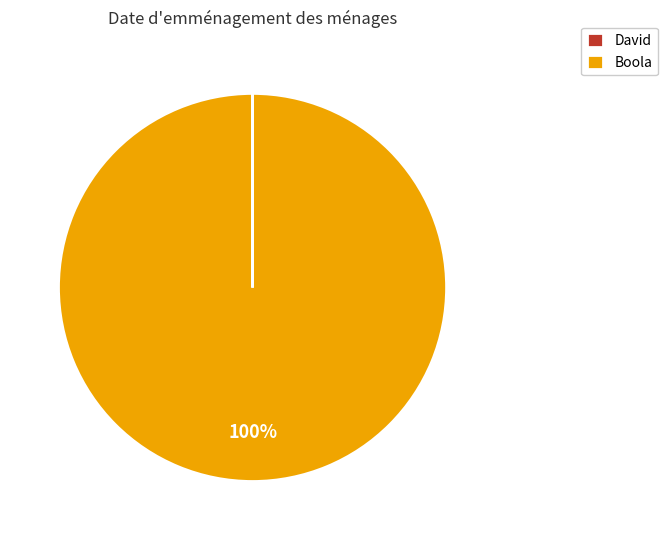

Which category accounts for the majority?

Boola